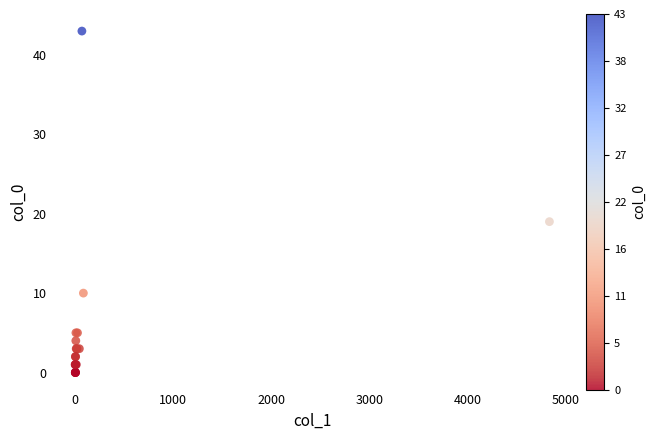

What Y value in the scatter plot is closest to 21?

19